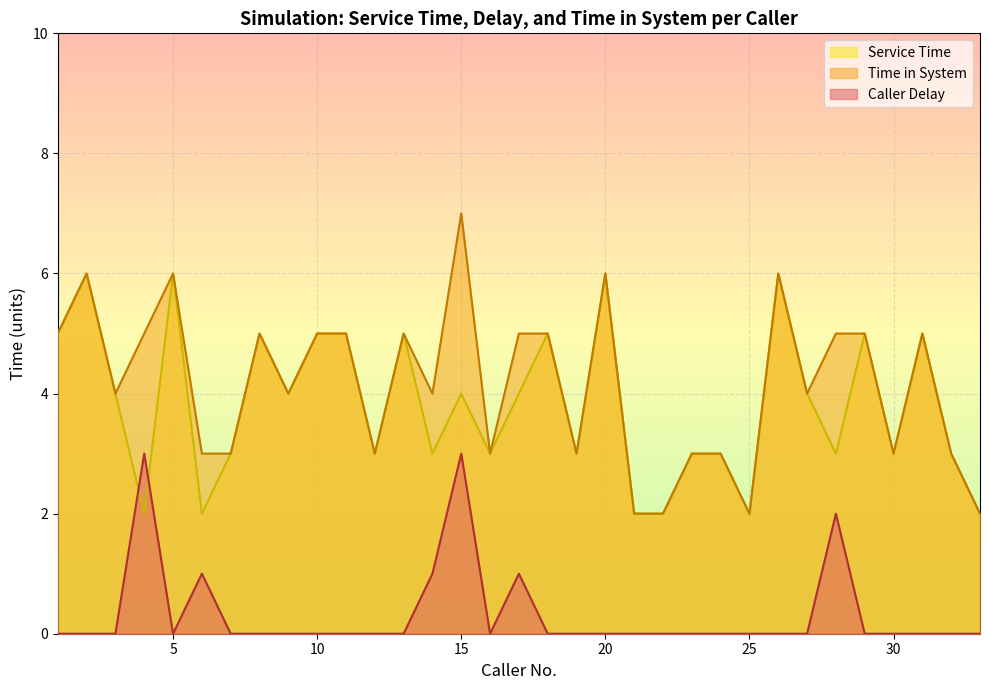

Which series has the largest total across all categories?

Time in System